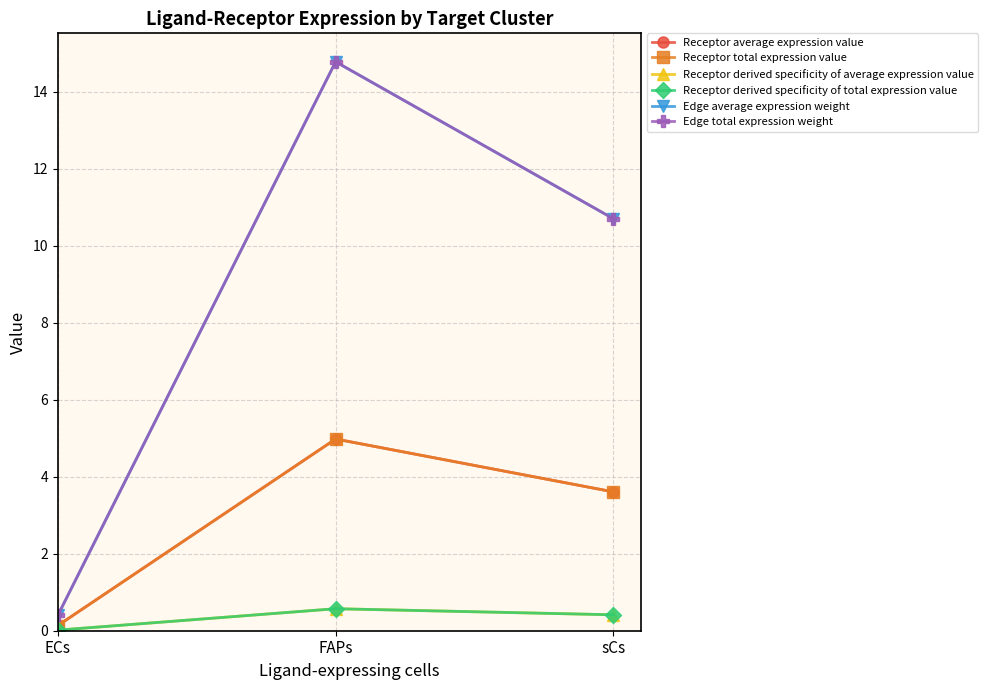

What is the total value across all series at FAPs?

40.6